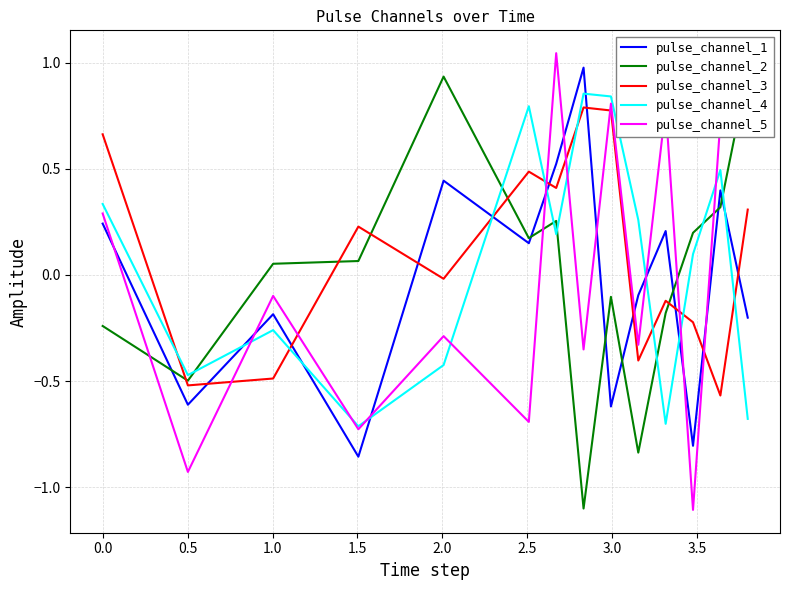

How many values in pulse_channel_2 are above zero?

8